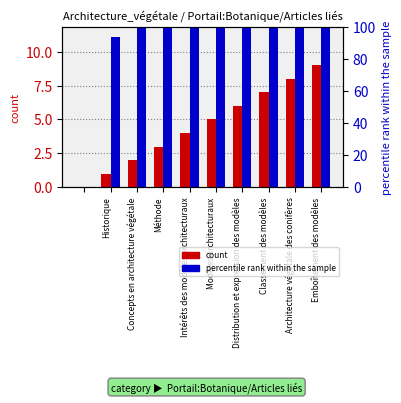

Which category has the lowest value across all series?

Historique